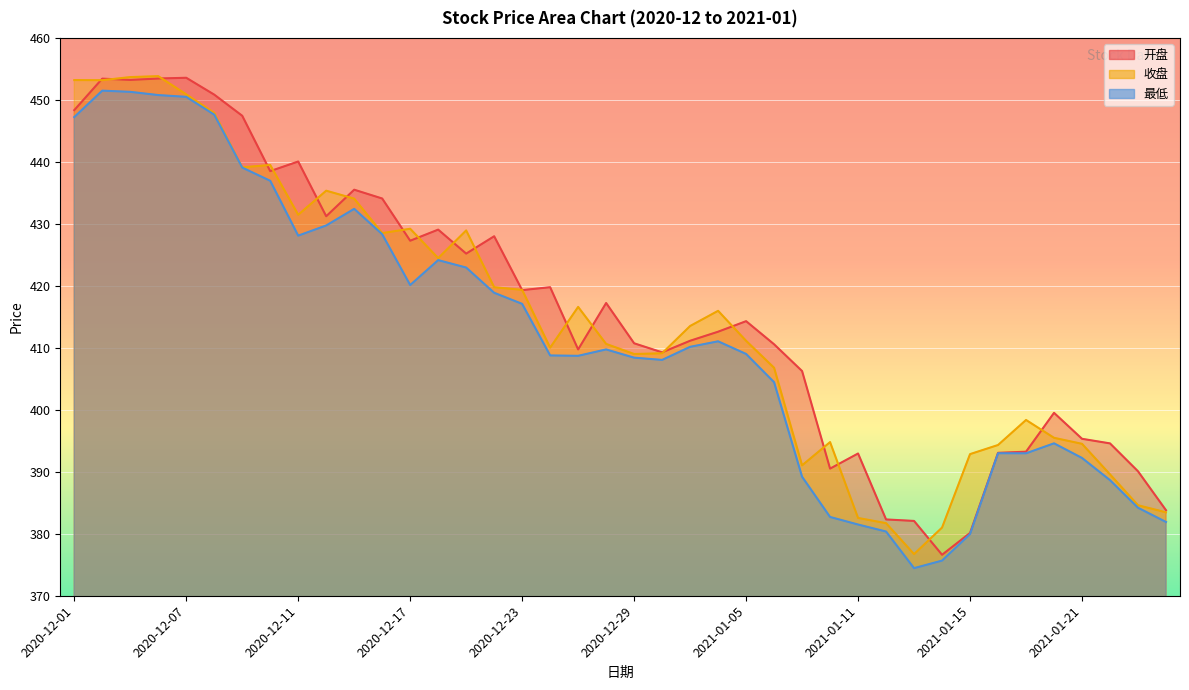

Is it true that 开盘 equals 450.9 at 2020-12-08?

True